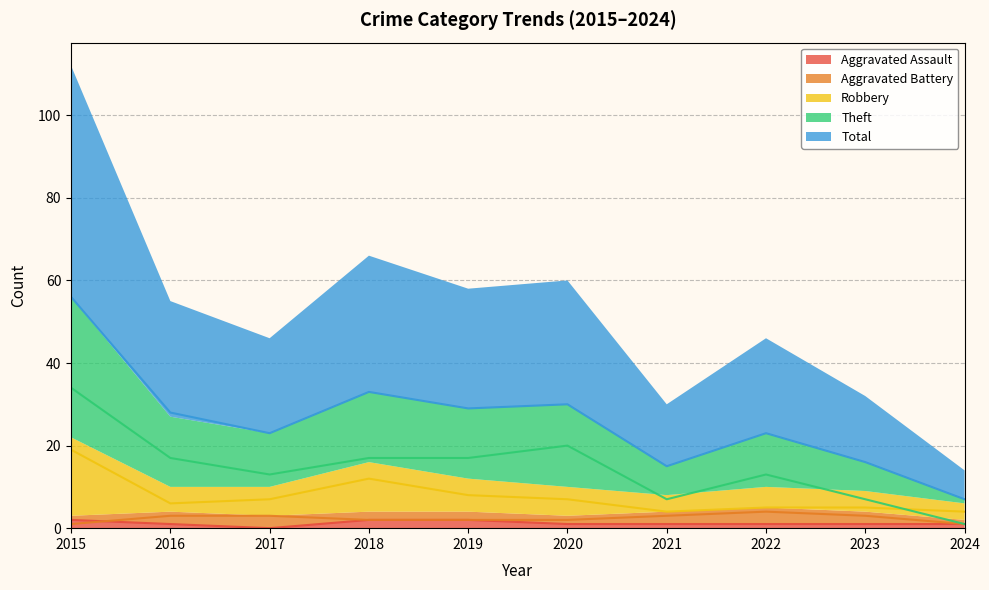

What is the difference between the highest and lowest values at 2019?

27